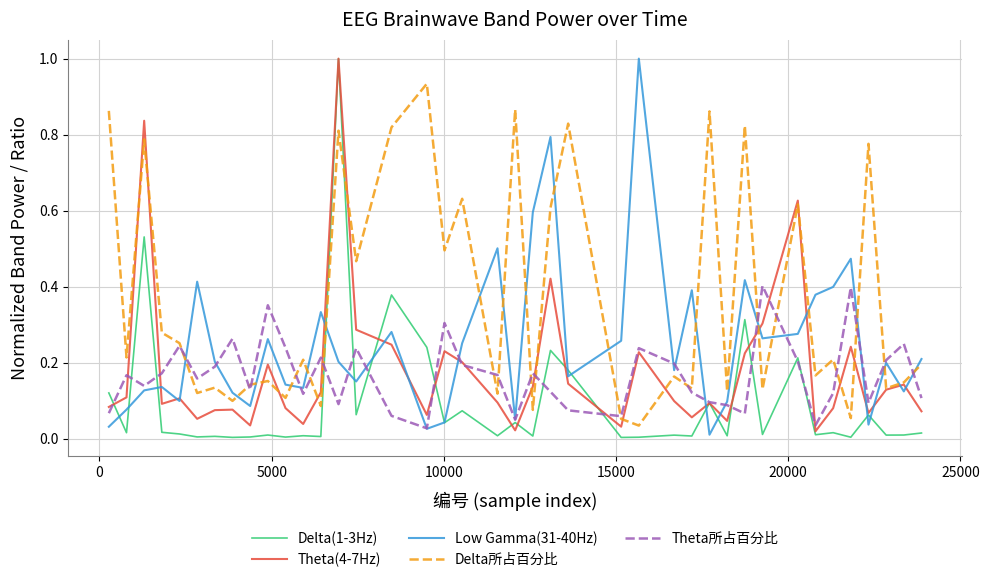

How many series are shown in this chart?

5